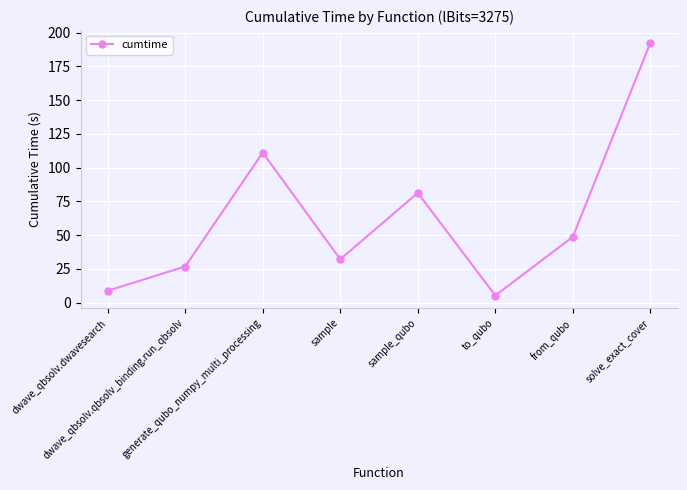

What is the difference between the values at dwave_qbsolv.dwavesearch and dwave_qbsolv.qbsolv_binding.run_qbsolv?

18.0